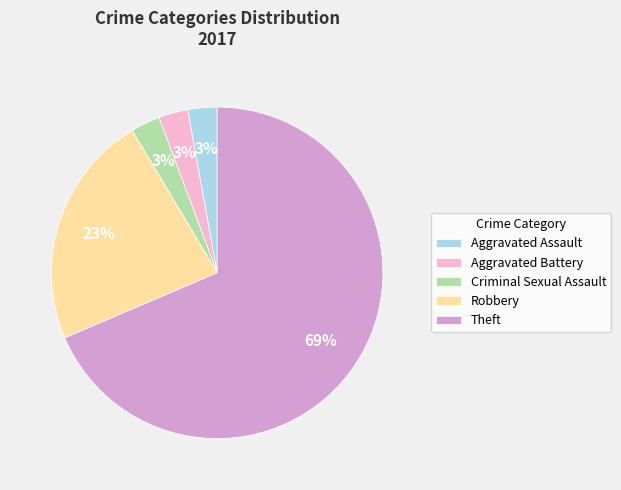

To the nearest percent, what percentage of the pie is Robbery?

23%